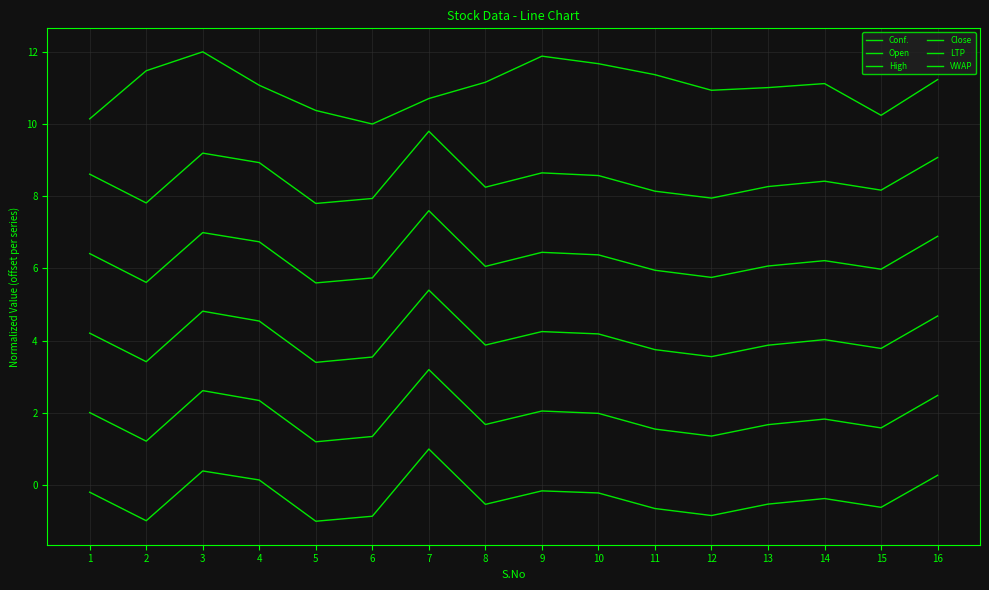

Reading left to right, what are all the values shown in this chart?

Conf.: 10.1	11.5	12.0	11.1	10.4	10.0	10.7	11.2	11.9	11.7	11.4	10.9	11.0	11.1	10.2	11.2
Open: 8.6	7.8	9.2	8.9	7.8	7.9	9.8	8.3	8.6	8.6	8.1	7.9	8.3	8.4	8.2	9.1
High: 6.4	5.6	7.0	6.7	5.6	5.7	7.6	6.1	6.4	6.4	6.0	5.8	6.1	6.2	6.0	6.9
Close: 4.2	3.4	4.8	4.5	3.4	3.5	5.4	3.9	4.3	4.2	3.8	3.6	3.9	4.0	3.8	4.7
LTP: 2.0	1.2	2.6	2.3	1.2	1.3	3.2	1.7	2.1	2.0	1.6	1.4	1.7	1.8	1.6	2.5
VWAP: -0.2	-1.0	0.4	0.1	-1.0	-0.9	1.0	-0.5	-0.2	-0.2	-0.6	-0.8	-0.5	-0.4	-0.6	0.3